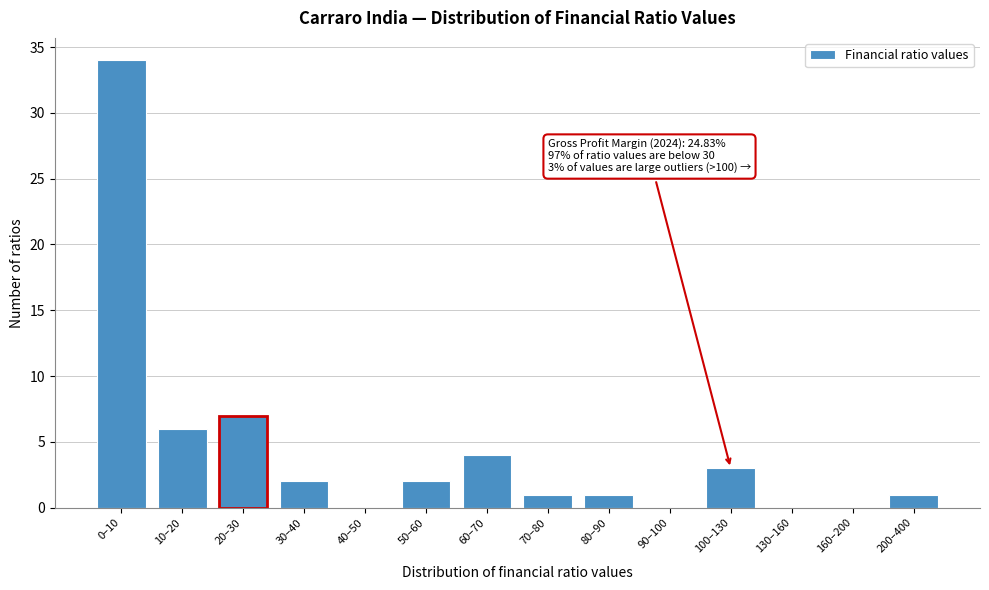

Reading right to left, extract all data points from this chart.

200–400=1	160–200=0	130–160=0	100–130=3	90–100=0	80–90=1	70–80=1	60–70=4	50–60=2	40–50=0	30–40=2	20–30=7	10–20=6	0–10=34